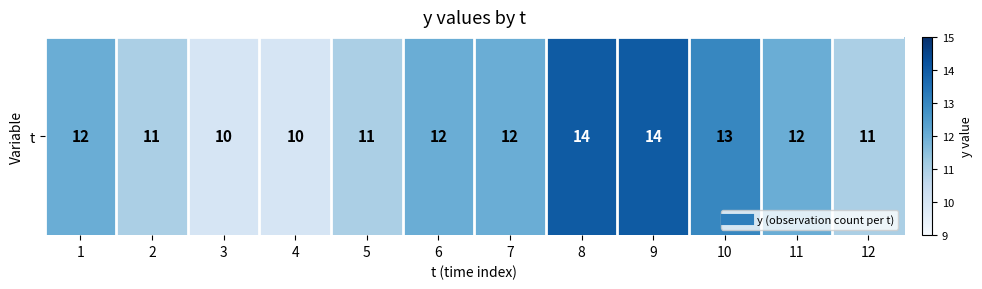

The value at 4 is 16. True or false?

False